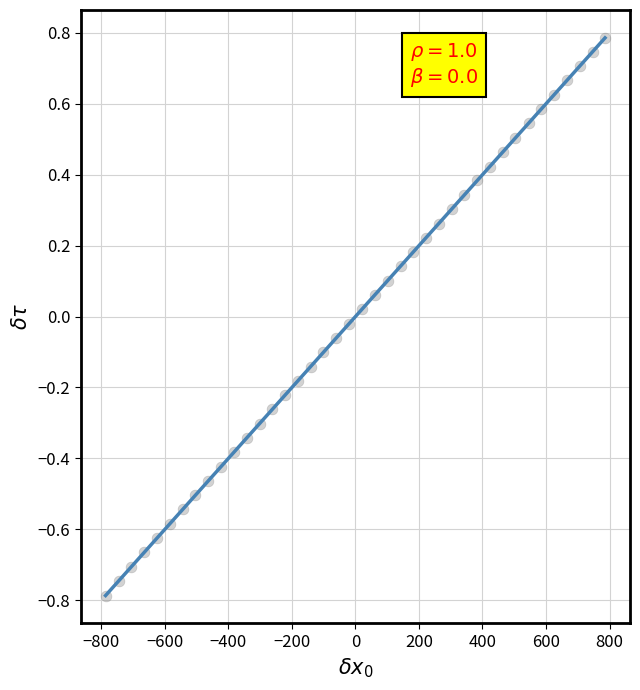

What is the range of X values (max minus min)?

1573.0